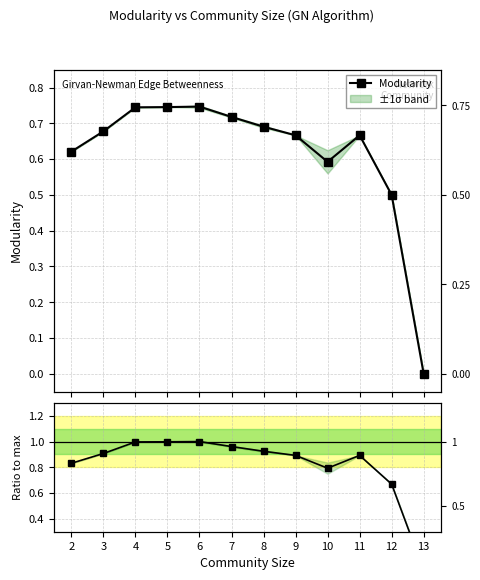

True or false: Ratio to max has a value of 1.0 at 5.

True